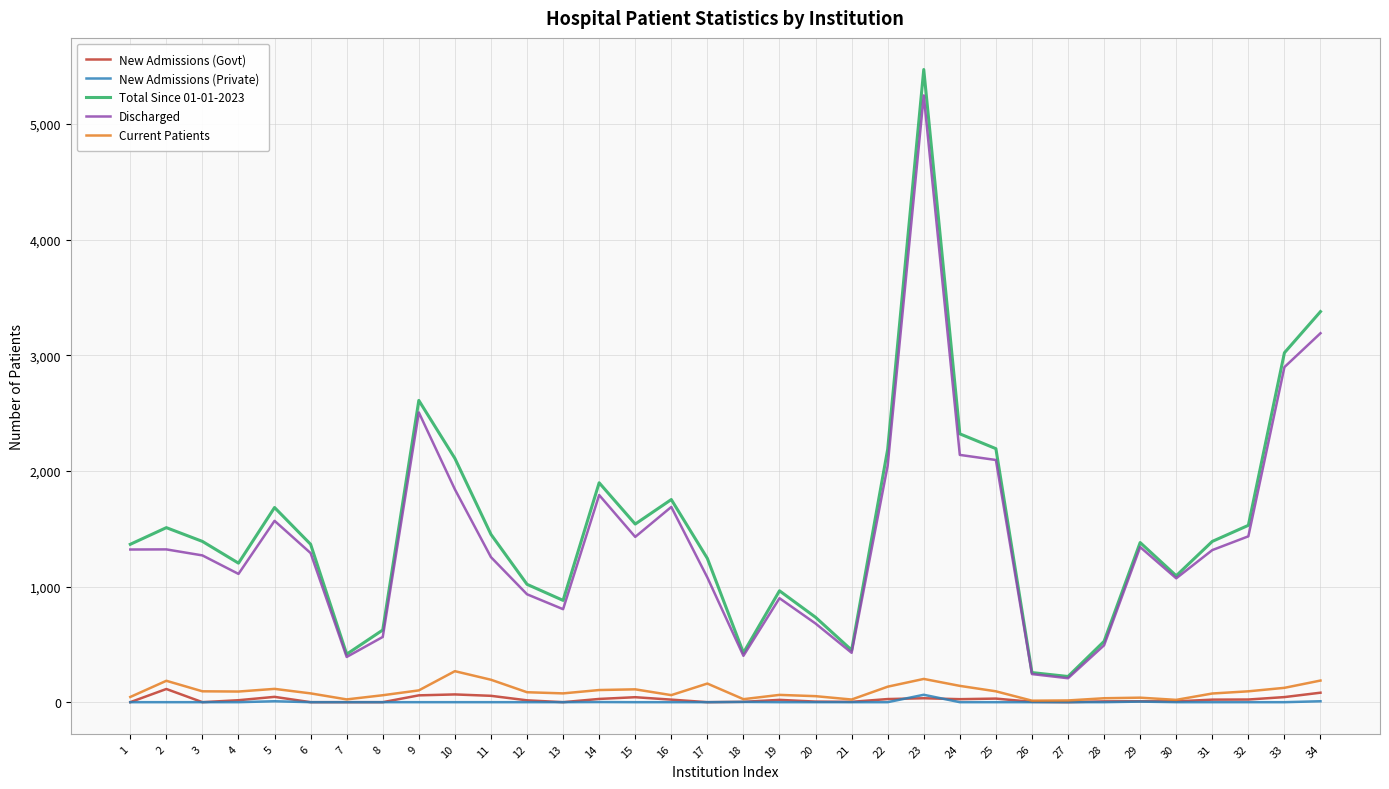

What is the sum of all Discharged values?

48274